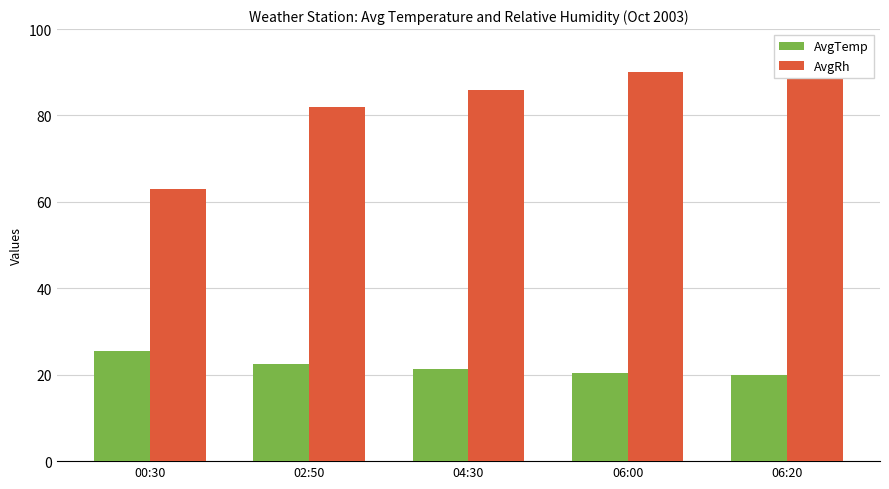

Are the bars grouped side by side (vs. stacked)?

Yes